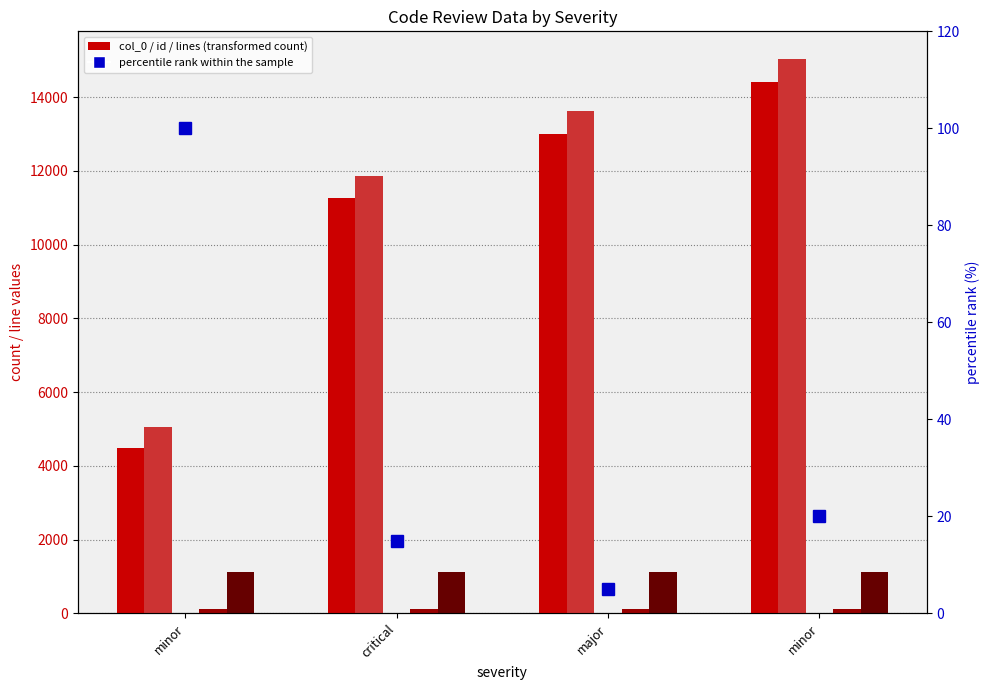

Count the number of data series in this chart.

6